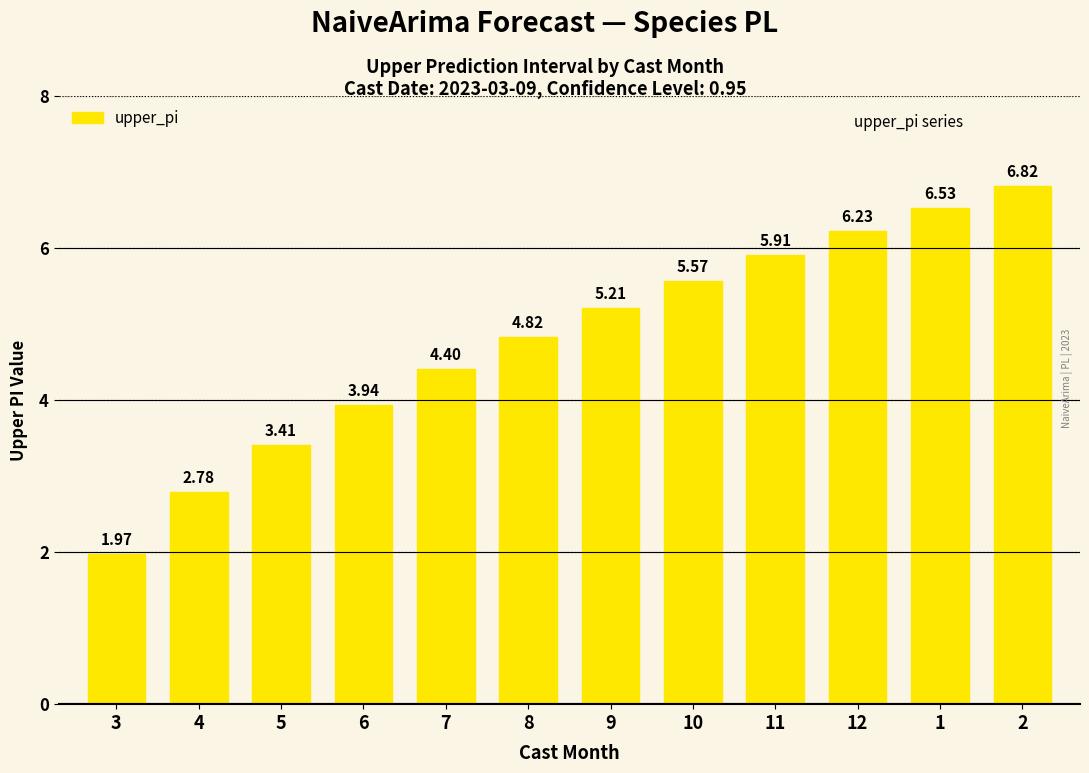

The value at 3 is 0.9. True or false?

False